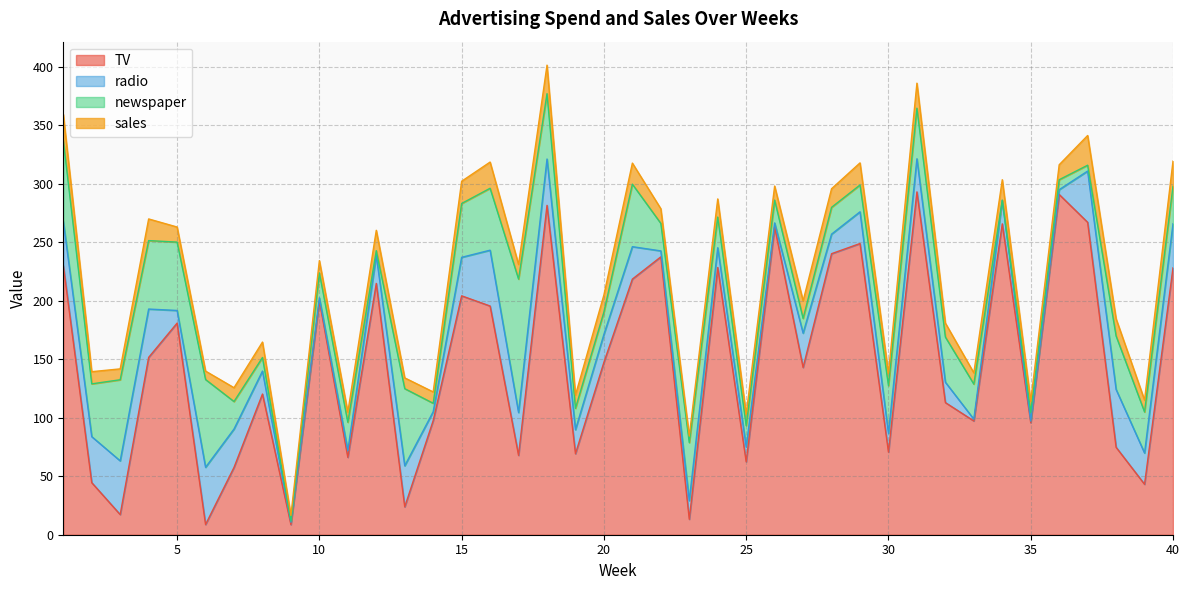

At how many categories does at least one series exceed 243?

7